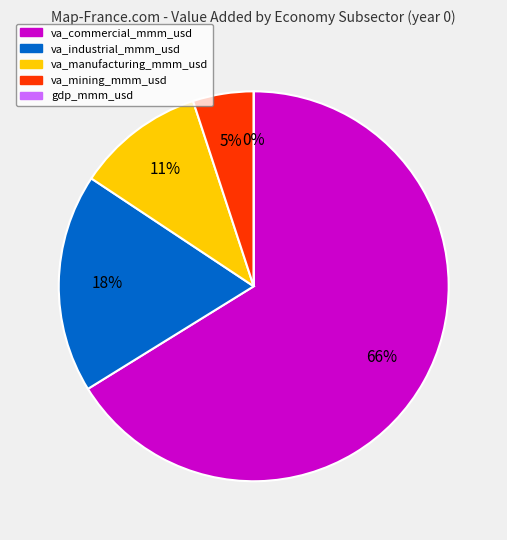

Which category has the smallest portion of the pie?

gdp_mmm_usd